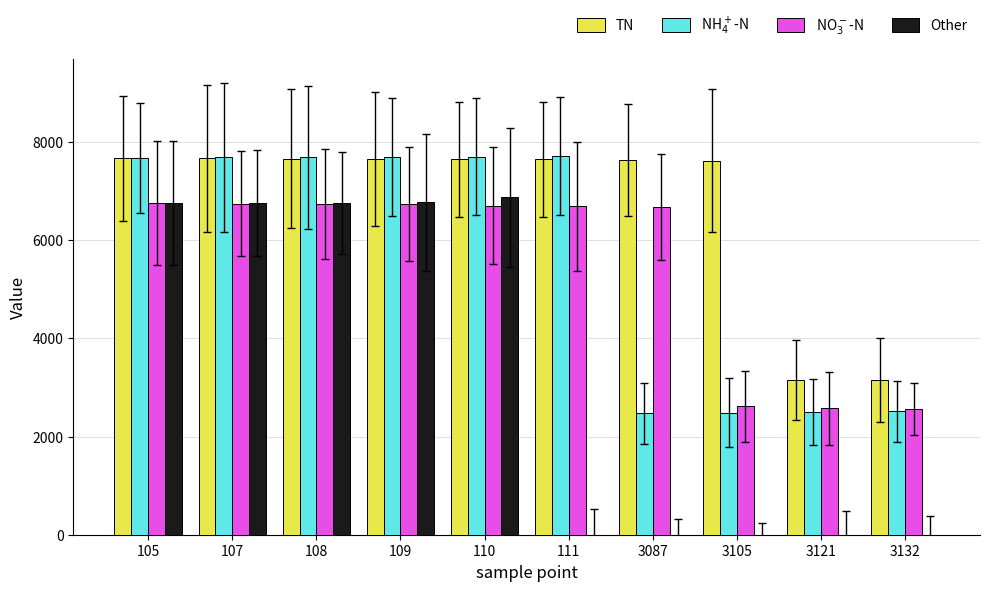

The Other series shows 3407 at 3132. True or false?

False